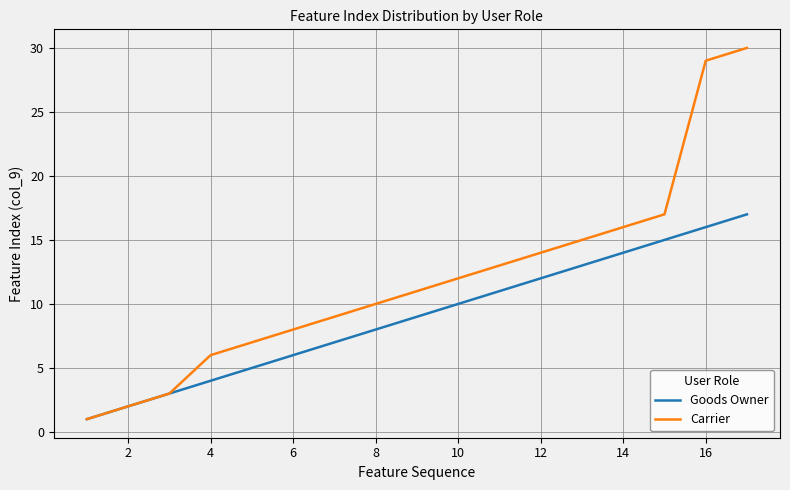

Rank the series by their average value, from highest to lowest.

Carrier, Goods Owner